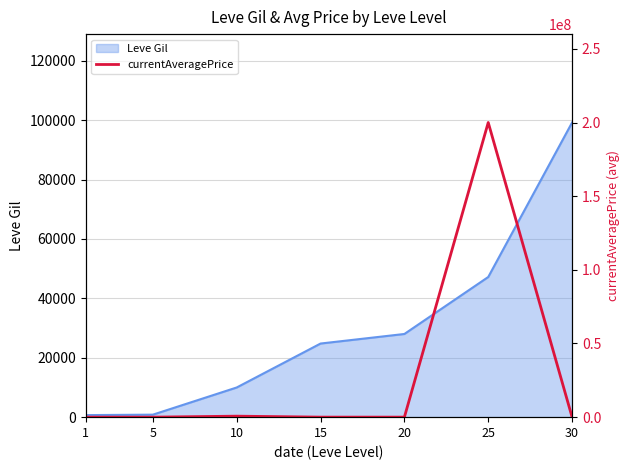

The value of Leve Gil at 30 is 44005. True or false?

False